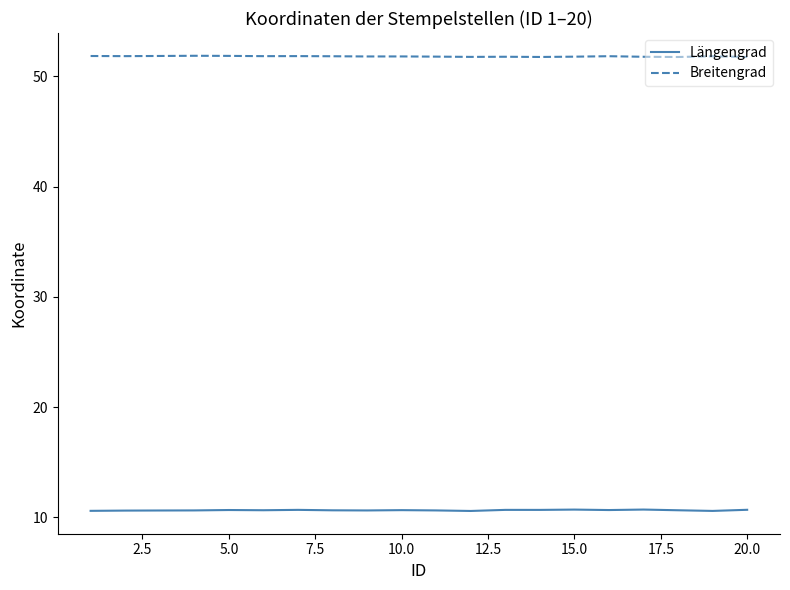

True or false: Längengrad and Breitengrad intersect in this chart.

False